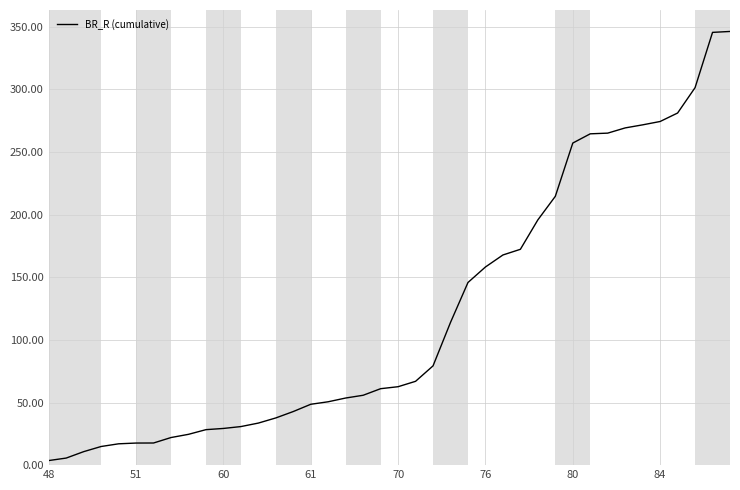

What is the greatest value displayed?

346.3